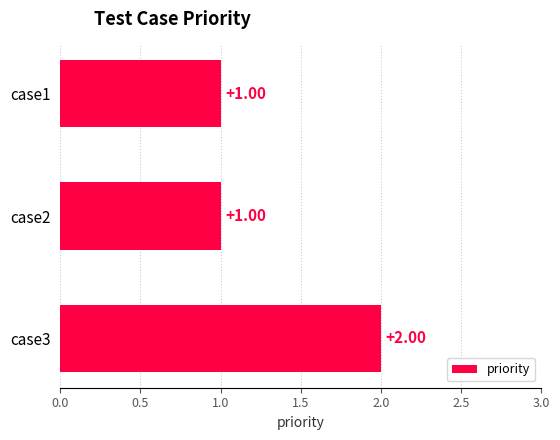

What is the change in value from case2 to case3?

+1